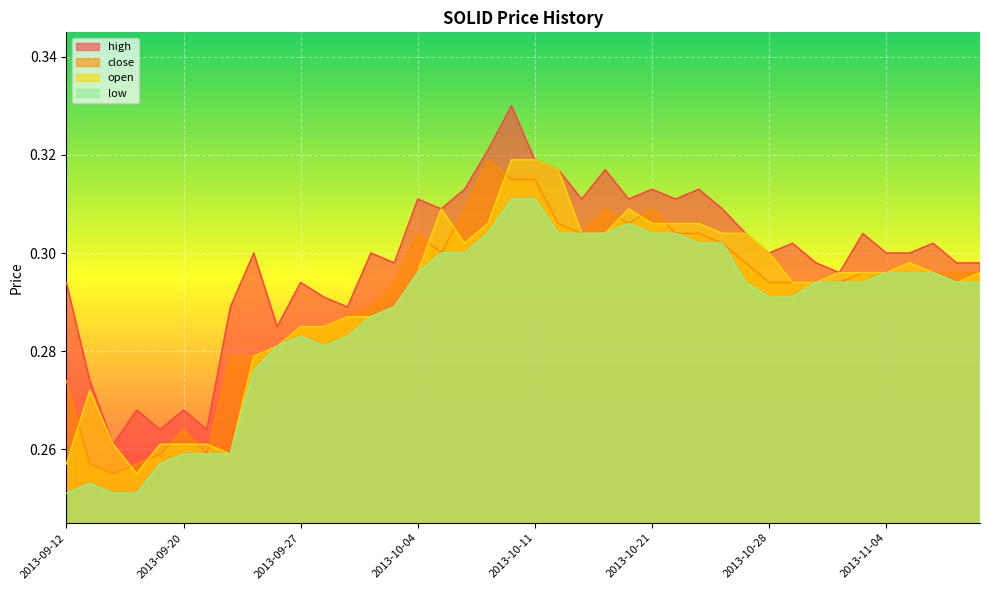

Is it true that high equals 0.3 at 2013-10-31?

True